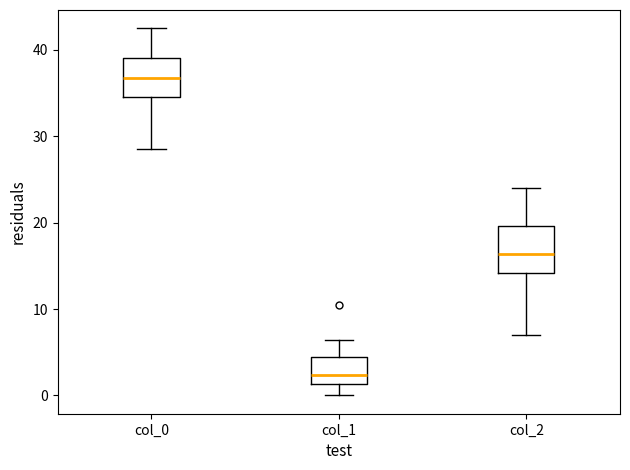

Reading left to right, transcribe this box plot: for each box, give where its median line is, the range the box spans, and where its two whiskers end, as read against the y-axis. The values are not printed on the chart, so give them approximately, as read against the axis.

col_0: median 37, box 35 to 39, whiskers 29 to 43
col_1: median 2, box 1 to 4, whiskers 0 to 6
col_2: median 16, box 14 to 20, whiskers 7 to 24